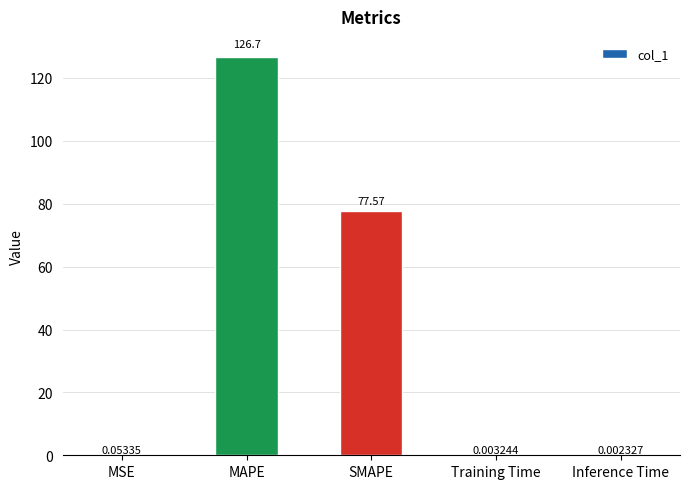

At which category does the chart reach its peak across all series?

MAPE